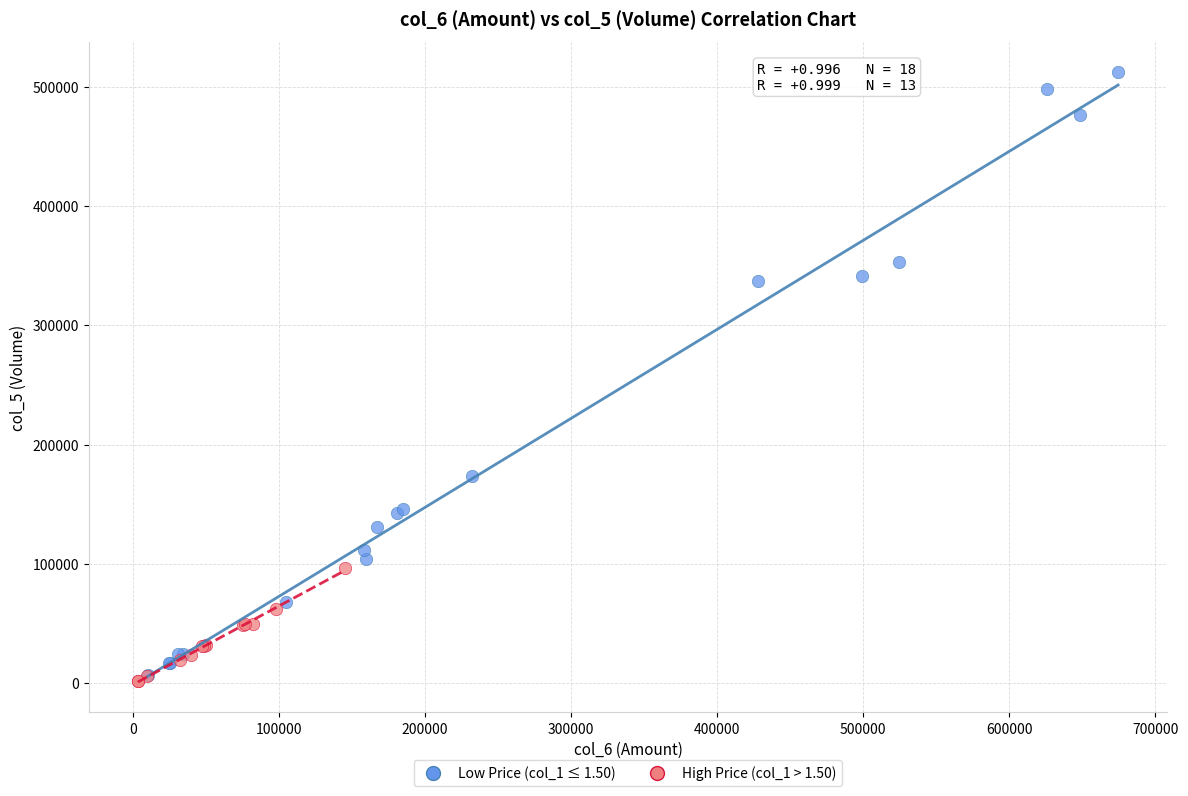

Which series has the widest spread of Y values?

Low Price (col_1 ≤ 1.50)